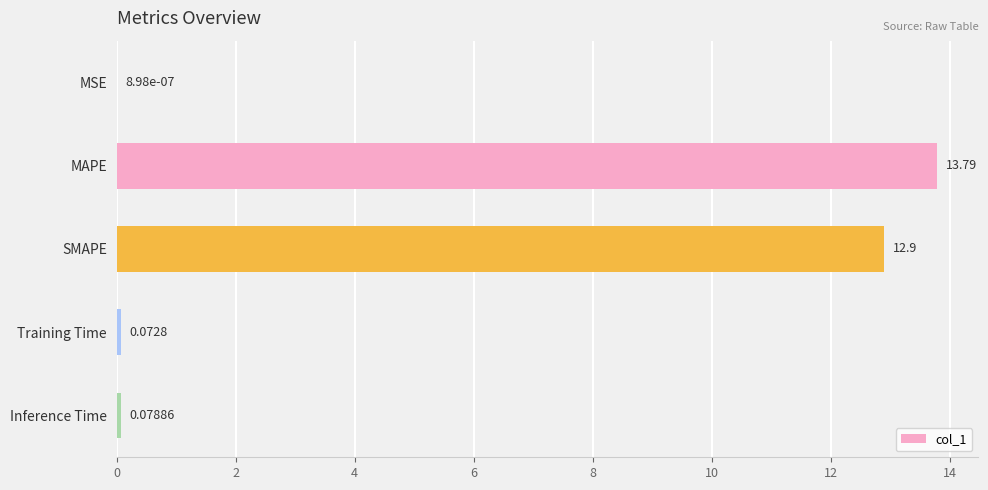

Which category has the highest value across all series?

MAPE